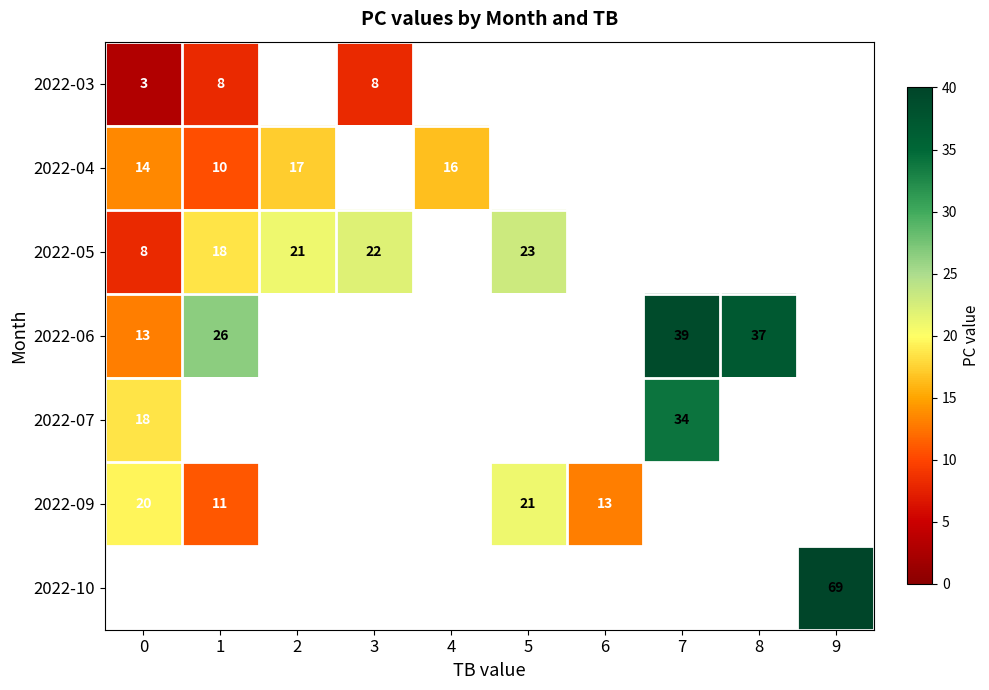

What is the smallest value displayed?

3.0